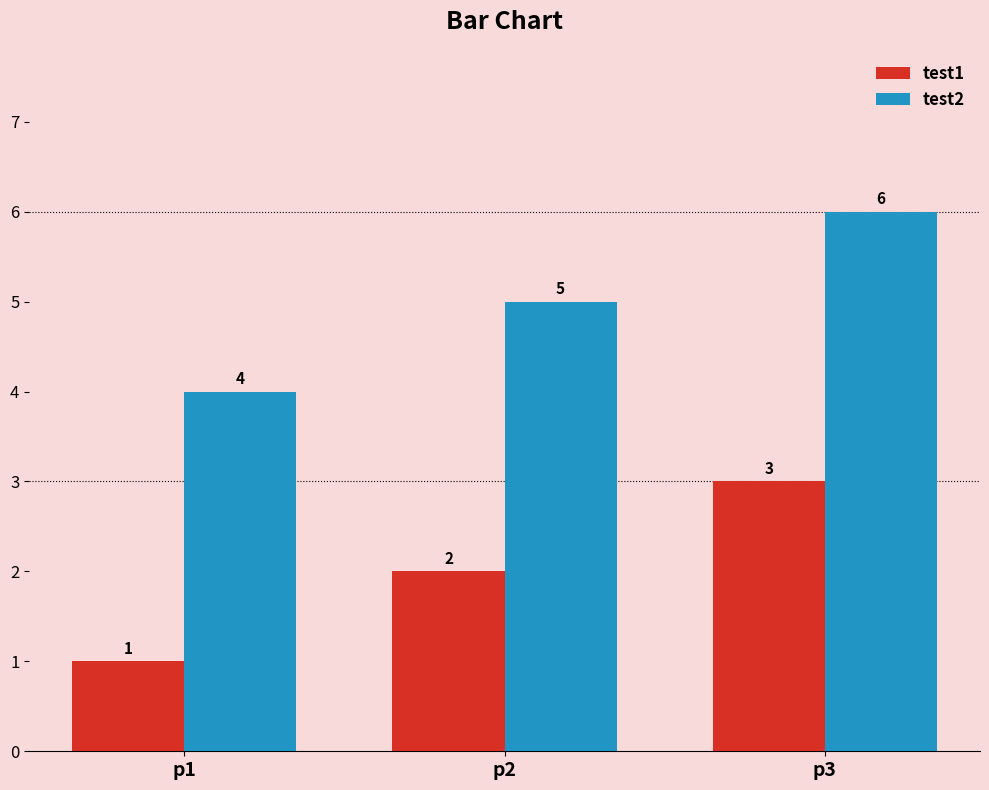

How many bars are there in total?

6